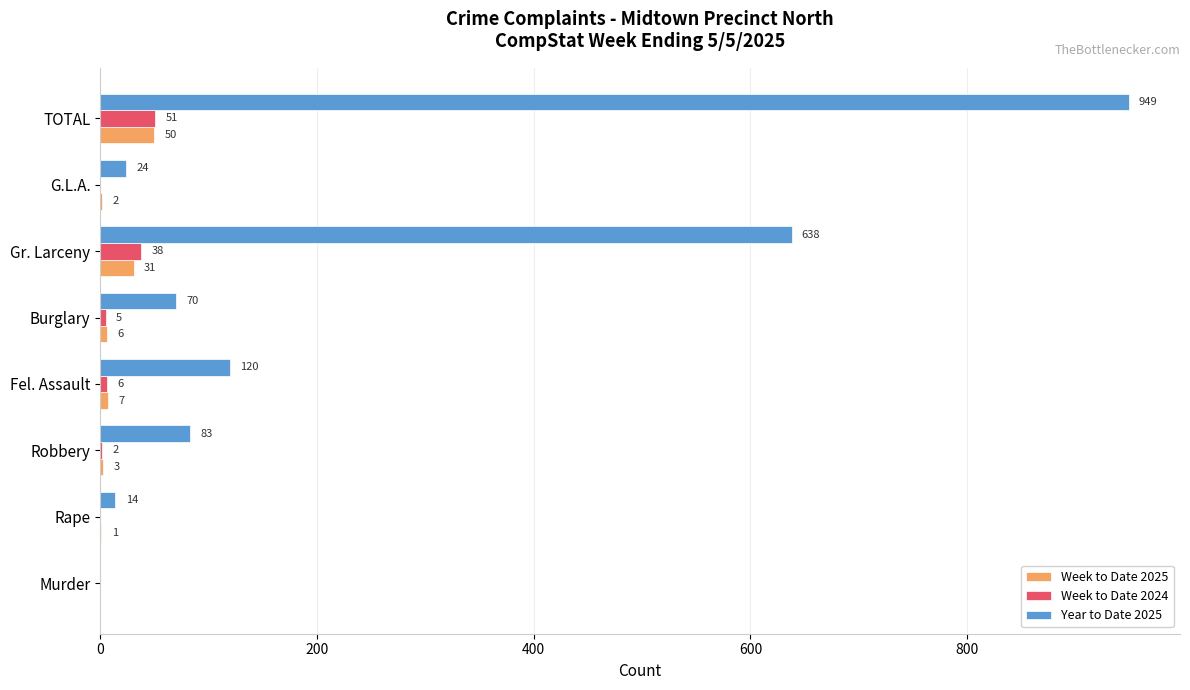

What is the average value of the Week to Date 2024 series?

13